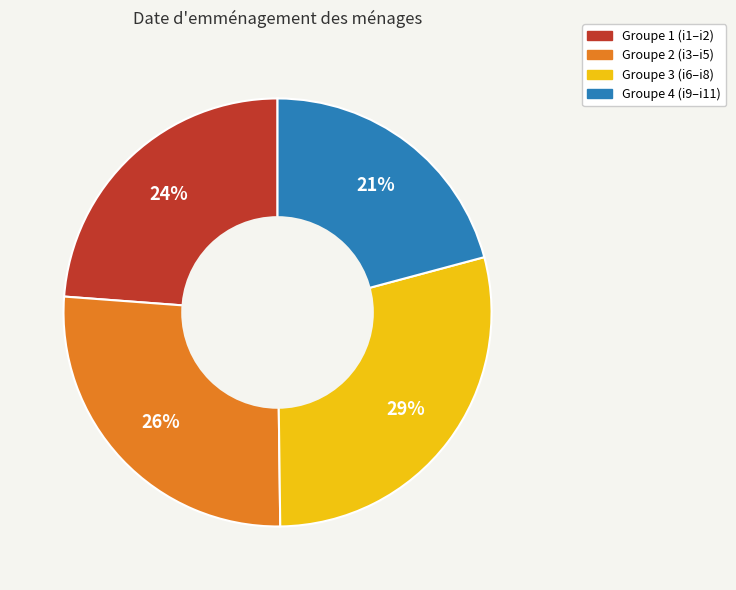

True or false: Groupe 2 (i3–i5) accounts for 26% of the total.

True